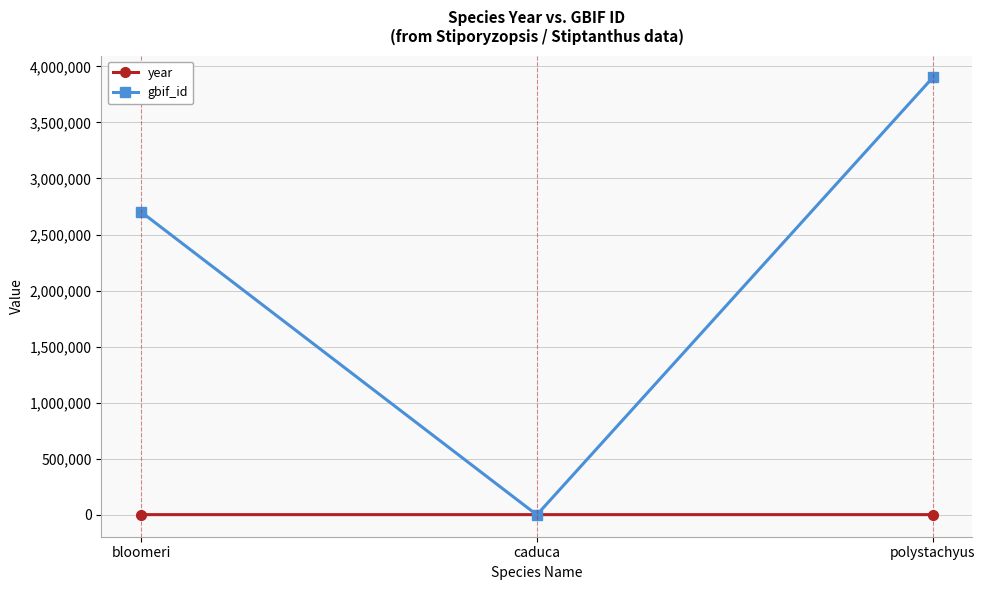

At which label is year closest to 1921?

caduca